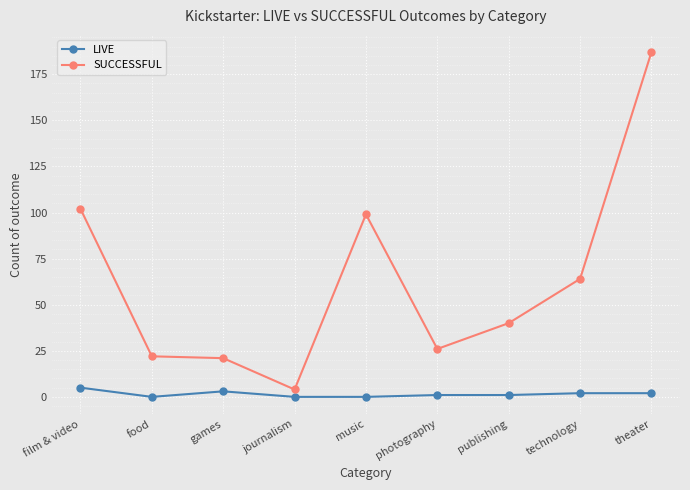

Which series has the largest total across all categories?

SUCCESSFUL